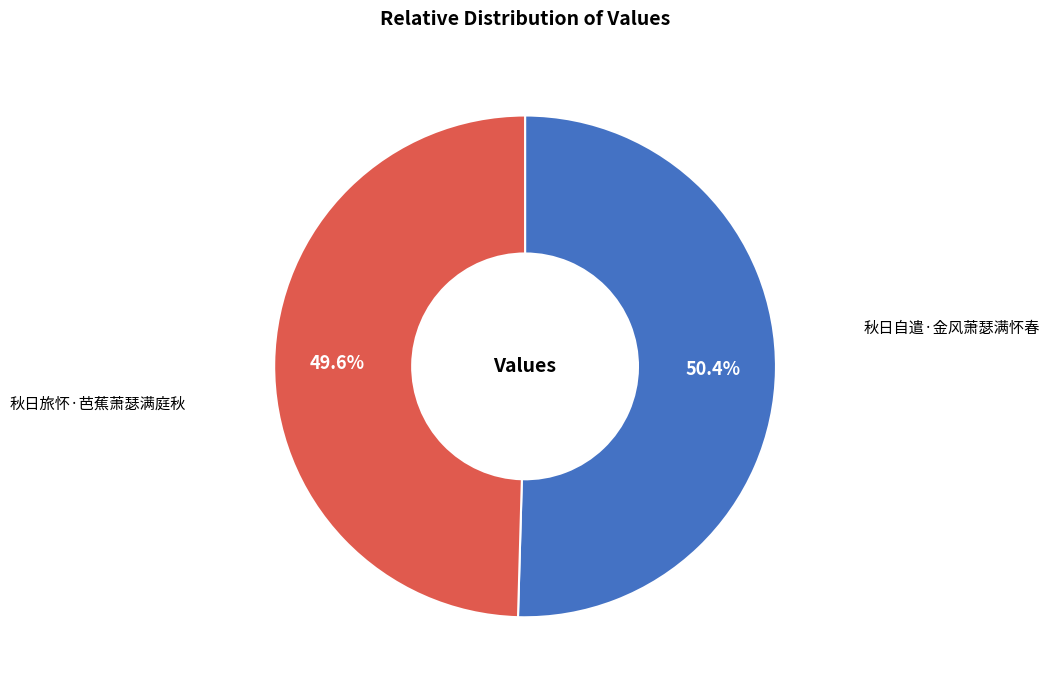

To the nearest percent, what percentage of the pie is 秋日自遣·金风萧瑟满怀春?

50%